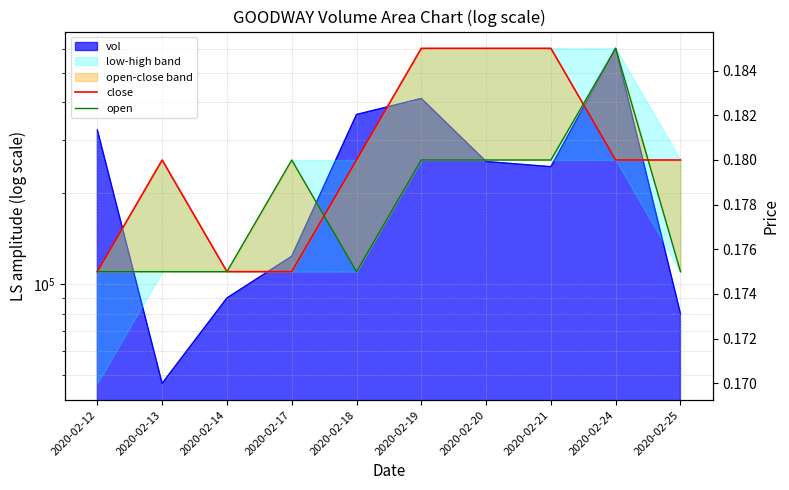

Which series has the widest spread of values?

close